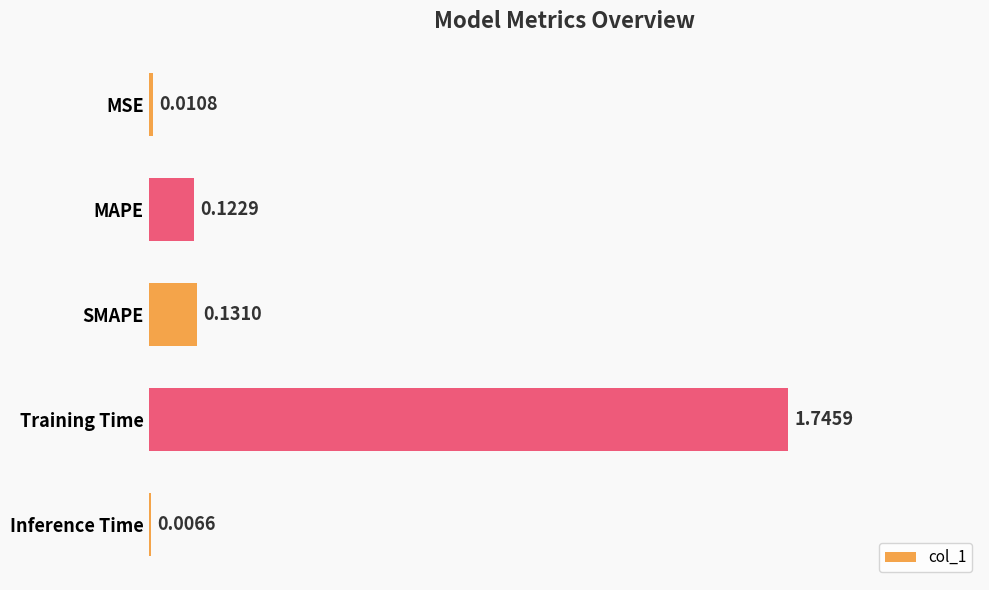

What is the sum of all values?

2.0